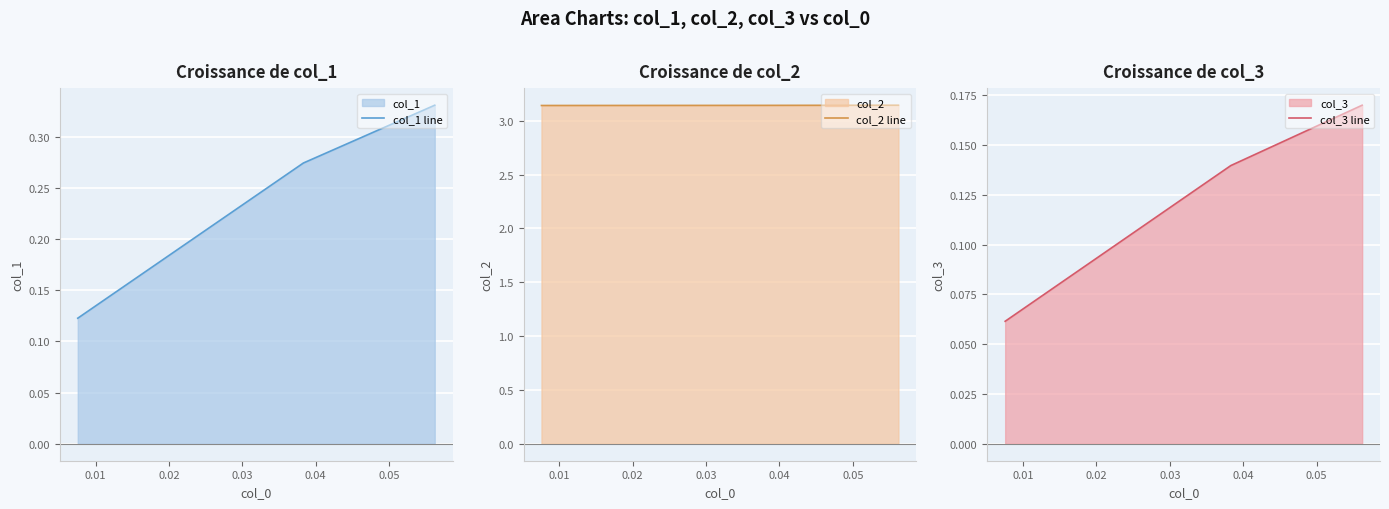

What is the average value of the col_1 line series?

0.2